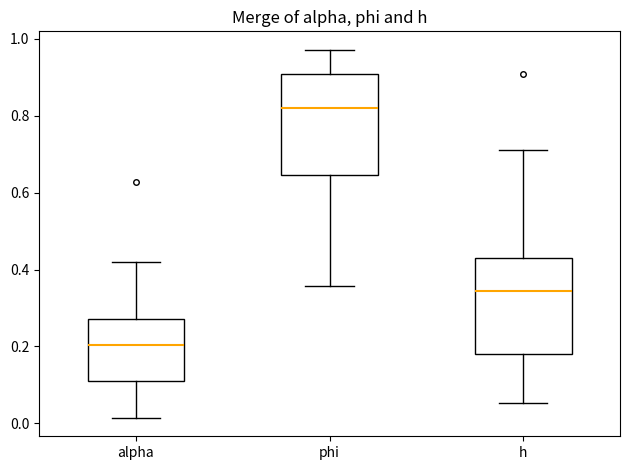

Which box's median line is the lowest?

alpha